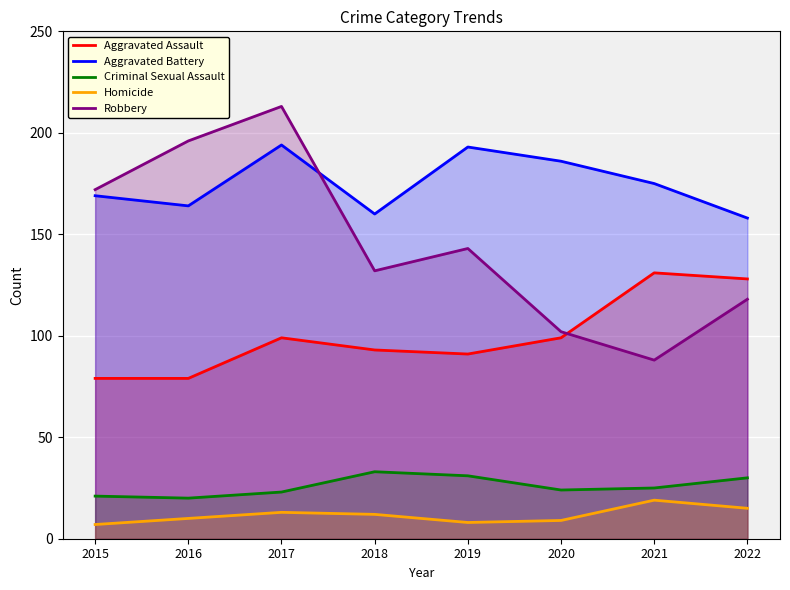

List the labels in order of Homicide value, smallest first.

2015, 2019, 2020, 2016, 2018, 2017, 2022, 2021